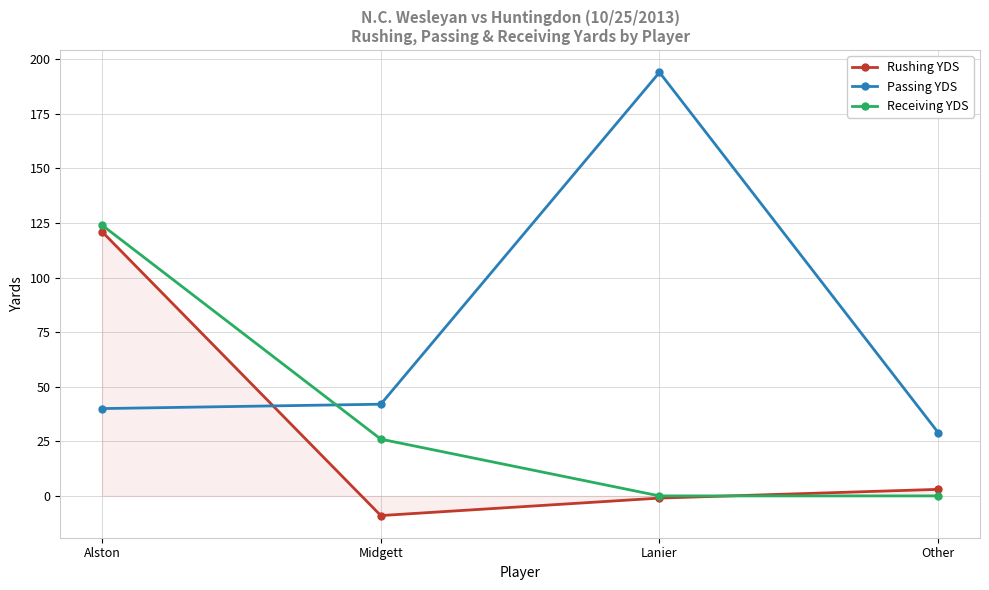

At which category does the chart reach its peak across all series?

Lanier